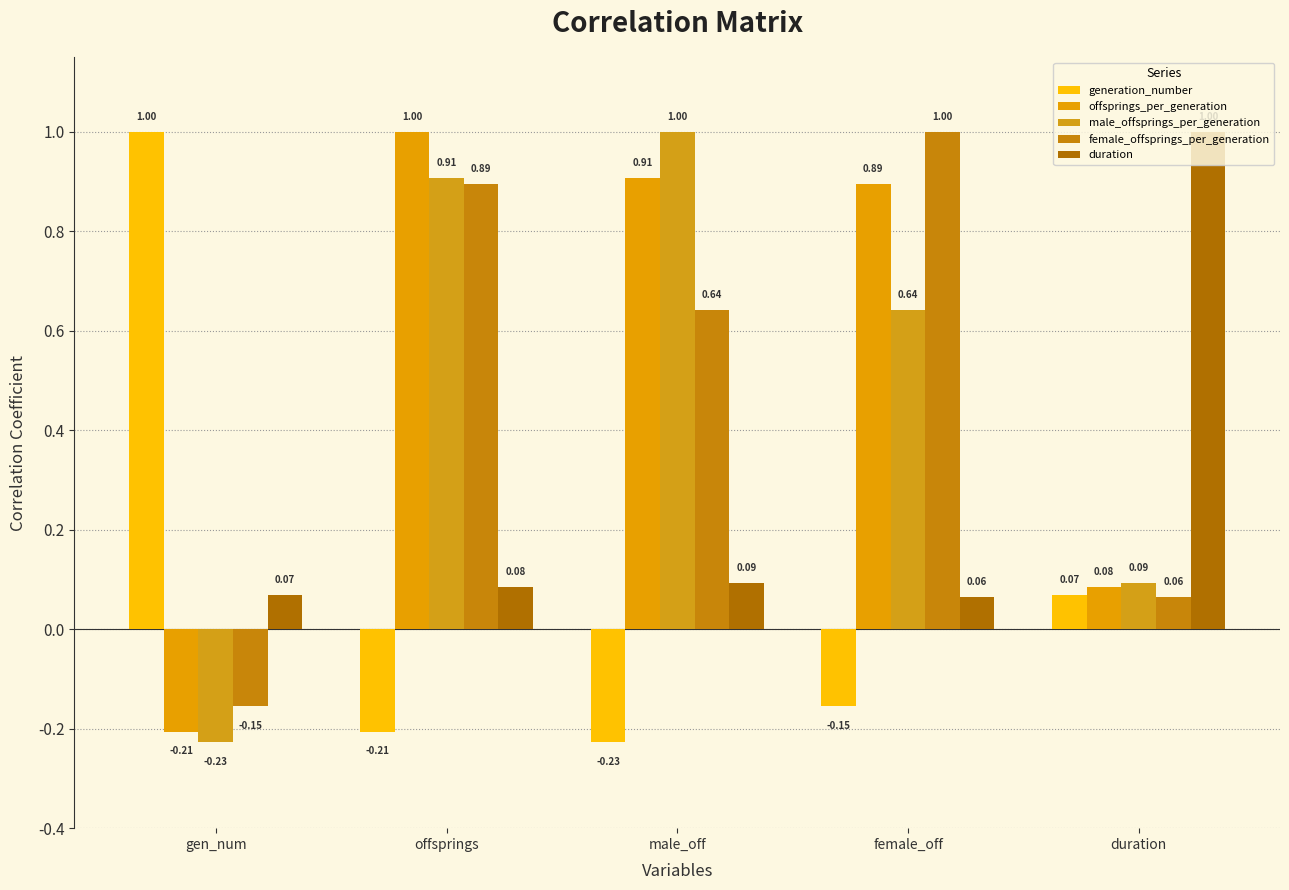

What is the difference between the highest and lowest values at gen_num?

1.2